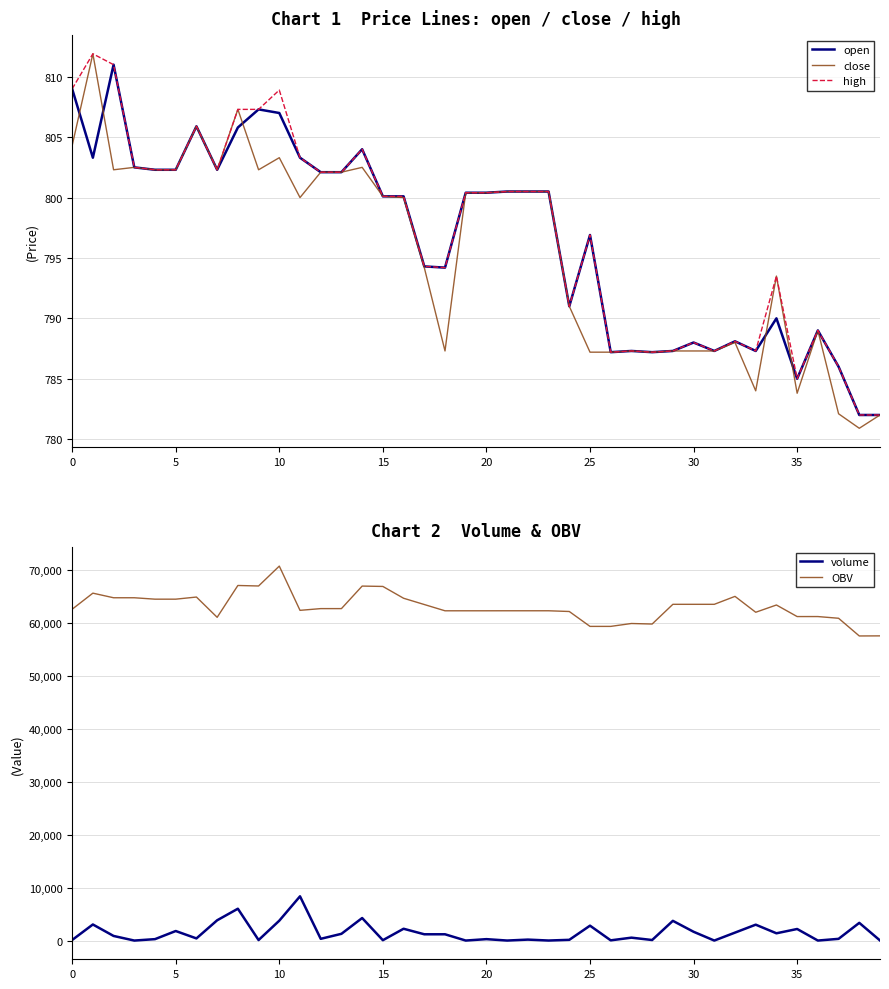

What is the average value of the volume series?

1507.1